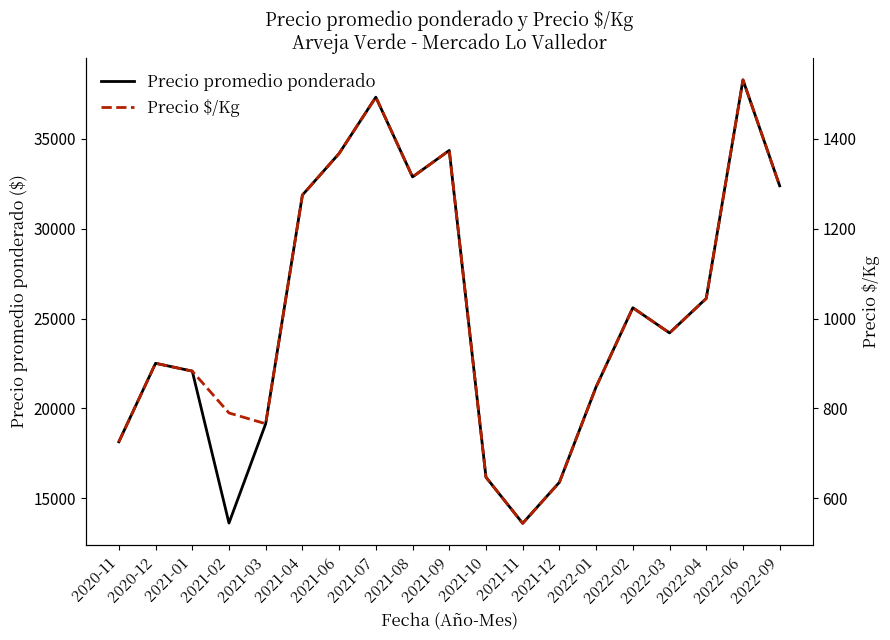

List the labels in order of Precio promedio ponderado value, largest first.

2022-06, 2021-07, 2021-09, 2021-06, 2021-08, 2022-09, 2021-04, 2022-04, 2022-02, 2022-03, 2020-12, 2021-01, 2022-01, 2021-03, 2020-11, 2021-10, 2021-12, 2021-02, 2021-11